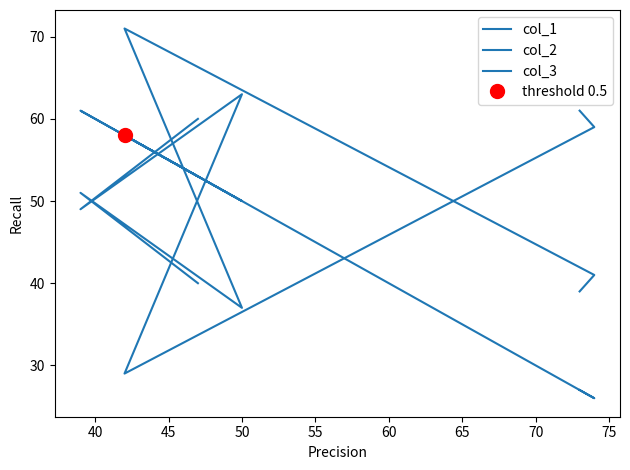

Where does the col_2 series first go above 60?

50